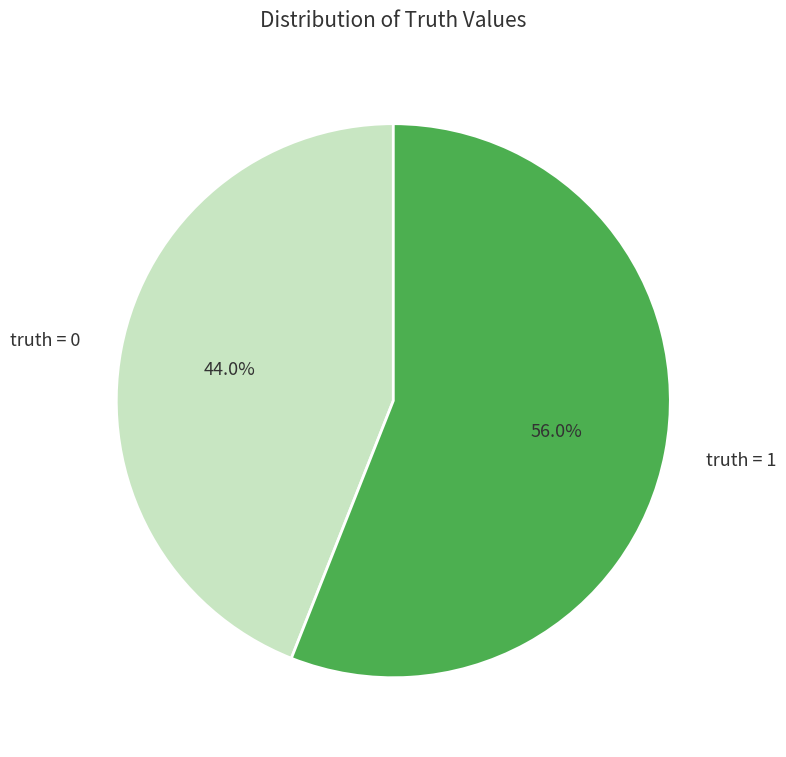

Which category has the smallest portion of the pie?

truth = 0